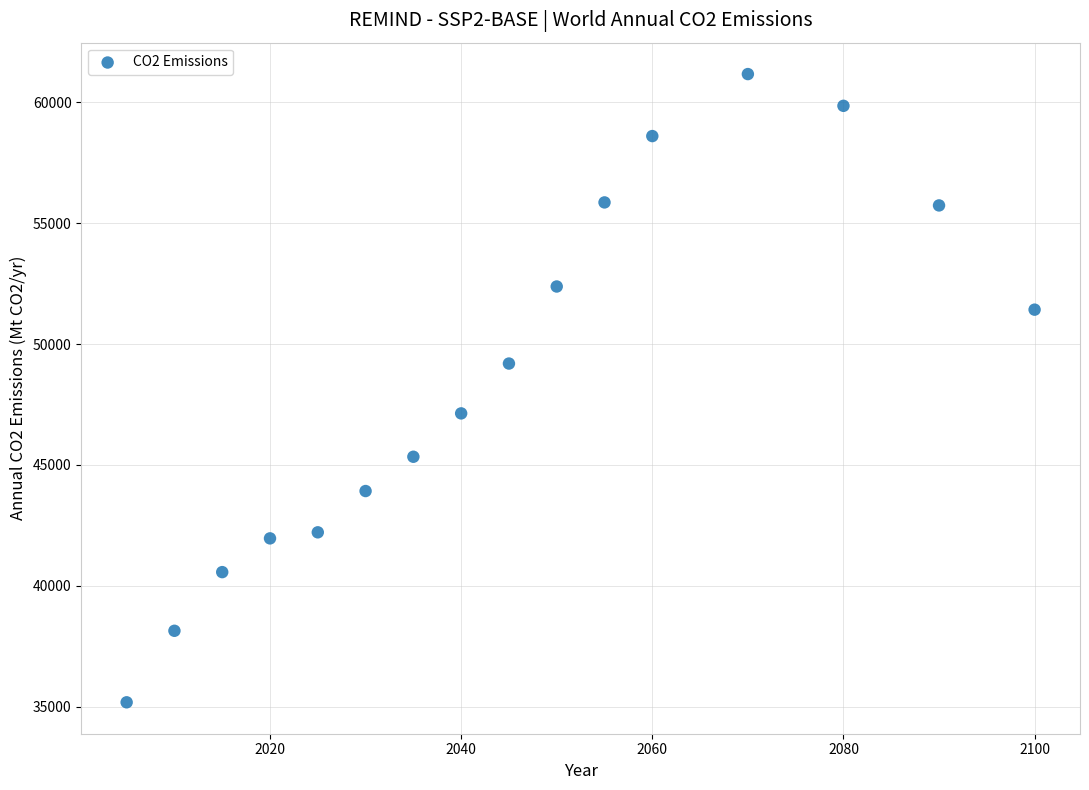

What is the range of Y values (max minus min)?

25991.4